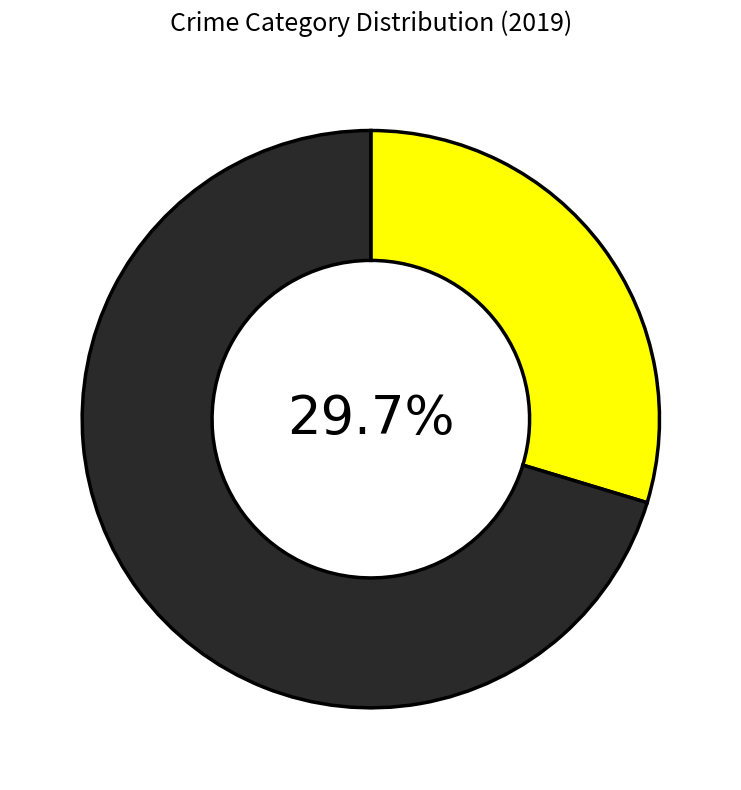

Does any single category account for the majority?

Yes